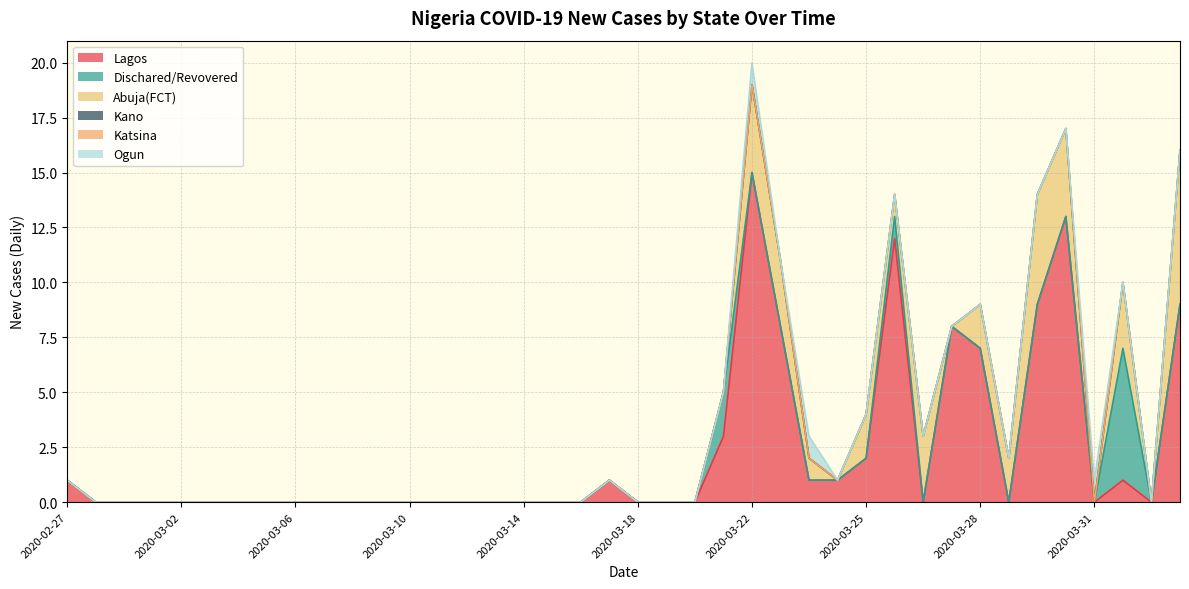

Reading right to left, list all the values displayed in this chart.

Lagos: 2020-04-01=9	2020-04-01=0	2020-03-31=1	2020-03-31=0	2020-03-30=13	2020-03-29=9	2020-03-28=0	2020-03-28=7	2020-03-27=8	2020-03-27=0	2020-03-26=12	2020-03-25=2	2020-03-24=1	2020-03-24=1	2020-03-23=8	2020-03-22=15	2020-03-21=3	2020-03-20=0	2020-03-19=0	2020-03-18=0	2020-03-17=1	2020-03-16=0	2020-03-15=0	2020-03-14=0	2020-03-13=0	2020-03-12=0	2020-03-11=0	2020-03-10=0	2020-03-09=0	2020-03-08=0	2020-03-07=0	2020-03-06=0	2020-03-05=0	2020-03-04=0	2020-03-03=0	2020-03-02=0	2020-03-01=0	2020-02-29=0	2020-02-28=0	2020-02-27=1
Dischared/Revovered: 2020-04-01=0	2020-04-01=0	2020-03-31=6	2020-03-31=0	2020-03-30=0	2020-03-29=0	2020-03-28=0	2020-03-28=0	2020-03-27=0	2020-03-27=0	2020-03-26=1	2020-03-25=0	2020-03-24=0	2020-03-24=0	2020-03-23=0	2020-03-22=0	2020-03-21=2	2020-03-20=0	2020-03-19=0	2020-03-18=0	2020-03-17=0	2020-03-16=0	2020-03-15=0	2020-03-14=0	2020-03-13=0	2020-03-12=0	2020-03-11=0	2020-03-10=0	2020-03-09=0	2020-03-08=0	2020-03-07=0	2020-03-06=0	2020-03-05=0	2020-03-04=0	2020-03-03=0	2020-03-02=0	2020-03-01=0	2020-02-29=0	2020-02-28=0	2020-02-27=0
Abuja(FCT): 2020-04-01=7	2020-04-01=0	2020-03-31=3	2020-03-31=0	2020-03-30=4	2020-03-29=5	2020-03-28=2	2020-03-28=2	2020-03-27=0	2020-03-27=3	2020-03-26=1	2020-03-25=2	2020-03-24=0	2020-03-24=1	2020-03-23=3	2020-03-22=4	2020-03-21=0	2020-03-20=0	2020-03-19=0	2020-03-18=0	2020-03-17=0	2020-03-16=0	2020-03-15=0	2020-03-14=0	2020-03-13=0	2020-03-12=0	2020-03-11=0	2020-03-10=0	2020-03-09=0	2020-03-08=0	2020-03-07=0	2020-03-06=0	2020-03-05=0	2020-03-04=0	2020-03-03=0	2020-03-02=0	2020-03-01=0	2020-02-29=0	2020-02-28=0	2020-02-27=0
Kano: 2020-04-01=0	2020-04-01=0	2020-03-31=0	2020-03-31=0	2020-03-30=0	2020-03-29=0	2020-03-28=0	2020-03-28=0	2020-03-27=0	2020-03-27=0	2020-03-26=0	2020-03-25=0	2020-03-24=0	2020-03-24=0	2020-03-23=0	2020-03-22=0	2020-03-21=0	2020-03-20=0	2020-03-19=0	2020-03-18=0	2020-03-17=0	2020-03-16=0	2020-03-15=0	2020-03-14=0	2020-03-13=0	2020-03-12=0	2020-03-11=0	2020-03-10=0	2020-03-09=0	2020-03-08=0	2020-03-07=0	2020-03-06=0	2020-03-05=0	2020-03-04=0	2020-03-03=0	2020-03-02=0	2020-03-01=0	2020-02-29=0	2020-02-28=0	2020-02-27=0
Katsina: 2020-04-01=0	2020-04-01=0	2020-03-31=0	2020-03-31=0	2020-03-30=0	2020-03-29=0	2020-03-28=0	2020-03-28=0	2020-03-27=0	2020-03-27=0	2020-03-26=0	2020-03-25=0	2020-03-24=0	2020-03-24=0	2020-03-23=0	2020-03-22=0	2020-03-21=0	2020-03-20=0	2020-03-19=0	2020-03-18=0	2020-03-17=0	2020-03-16=0	2020-03-15=0	2020-03-14=0	2020-03-13=0	2020-03-12=0	2020-03-11=0	2020-03-10=0	2020-03-09=0	2020-03-08=0	2020-03-07=0	2020-03-06=0	2020-03-05=0	2020-03-04=0	2020-03-03=0	2020-03-02=0	2020-03-01=0	2020-02-29=0	2020-02-28=0	2020-02-27=0
Ogun: 2020-04-01=0	2020-04-01=0	2020-03-31=0	2020-03-31=1	2020-03-30=0	2020-03-29=0	2020-03-28=0	2020-03-28=0	2020-03-27=0	2020-03-27=0	2020-03-26=0	2020-03-25=0	2020-03-24=0	2020-03-24=1	2020-03-23=0	2020-03-22=1	2020-03-21=0	2020-03-20=0	2020-03-19=0	2020-03-18=0	2020-03-17=0	2020-03-16=0	2020-03-15=0	2020-03-14=0	2020-03-13=0	2020-03-12=0	2020-03-11=0	2020-03-10=0	2020-03-09=0	2020-03-08=0	2020-03-07=0	2020-03-06=0	2020-03-05=0	2020-03-04=0	2020-03-03=0	2020-03-02=0	2020-03-01=0	2020-02-29=0	2020-02-28=0	2020-02-27=0